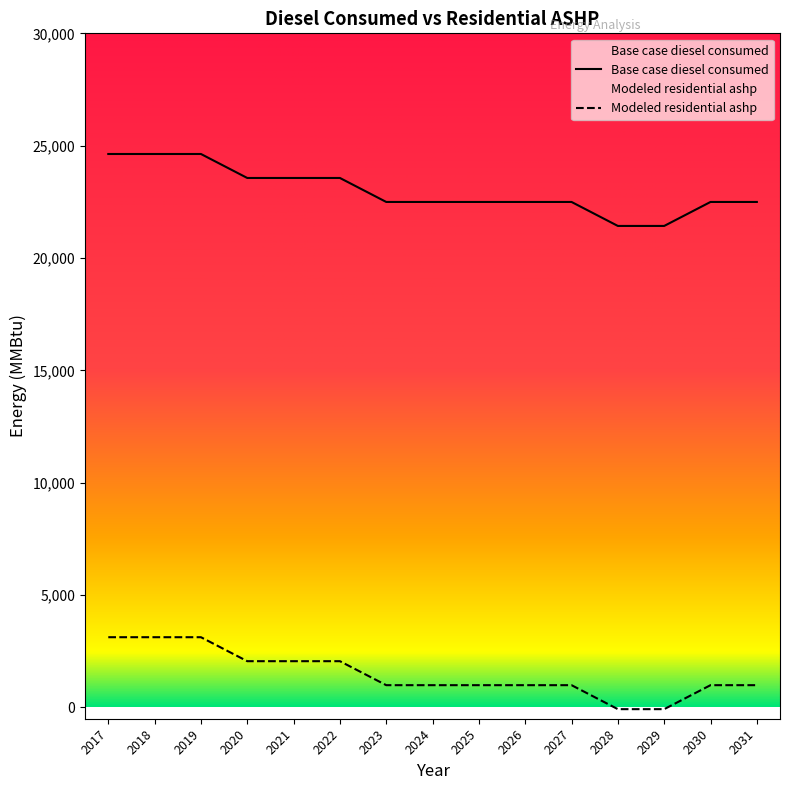

Which category has the lowest value across all series?

2028